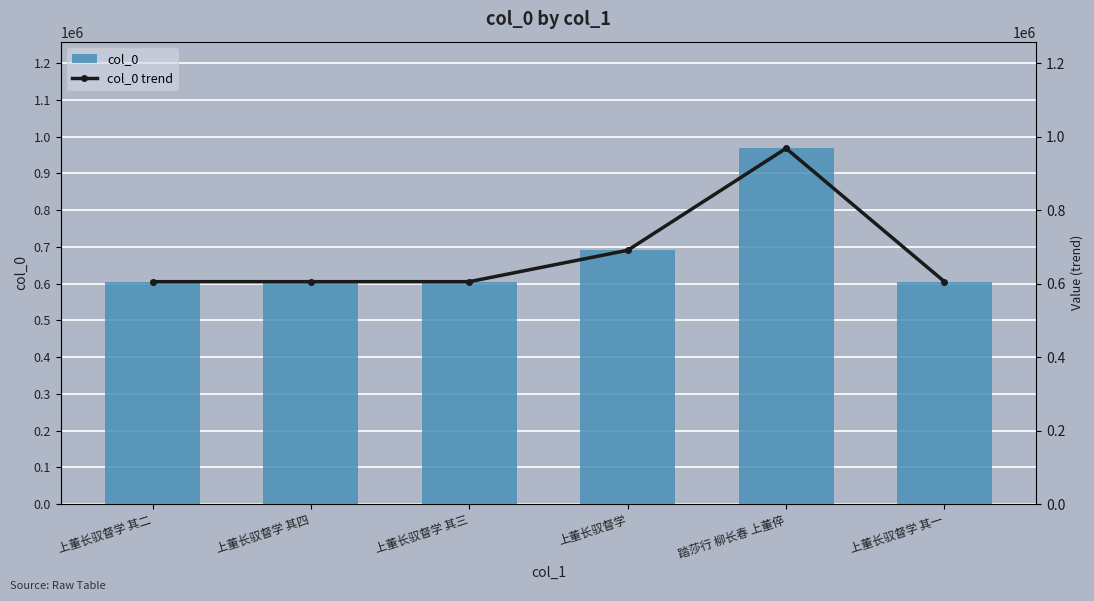

Which series has the largest total across all categories?

col_0